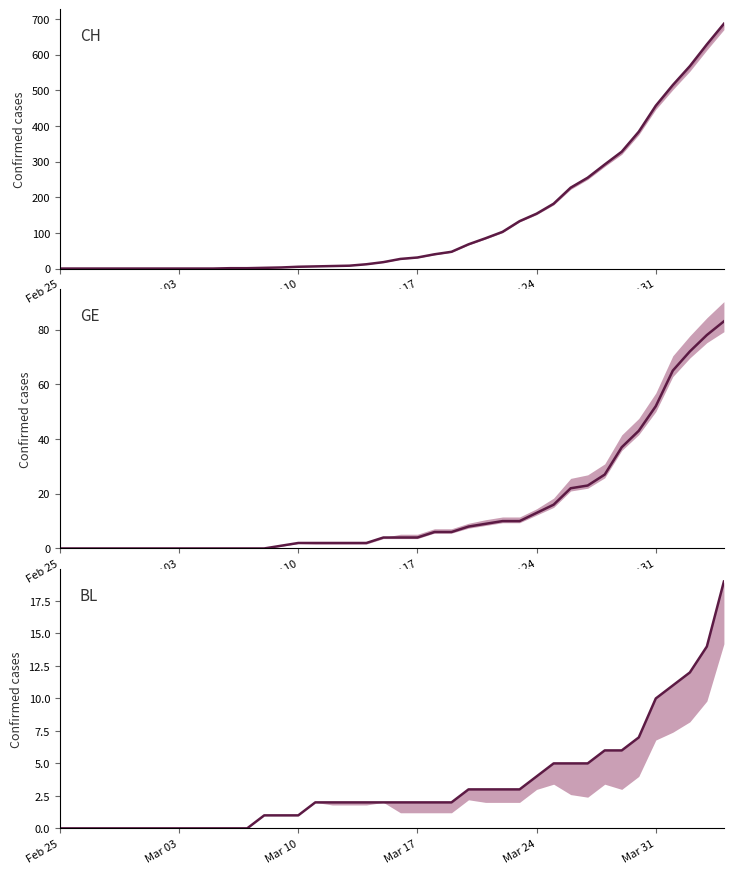

How many data points in BL are less than 2?

15